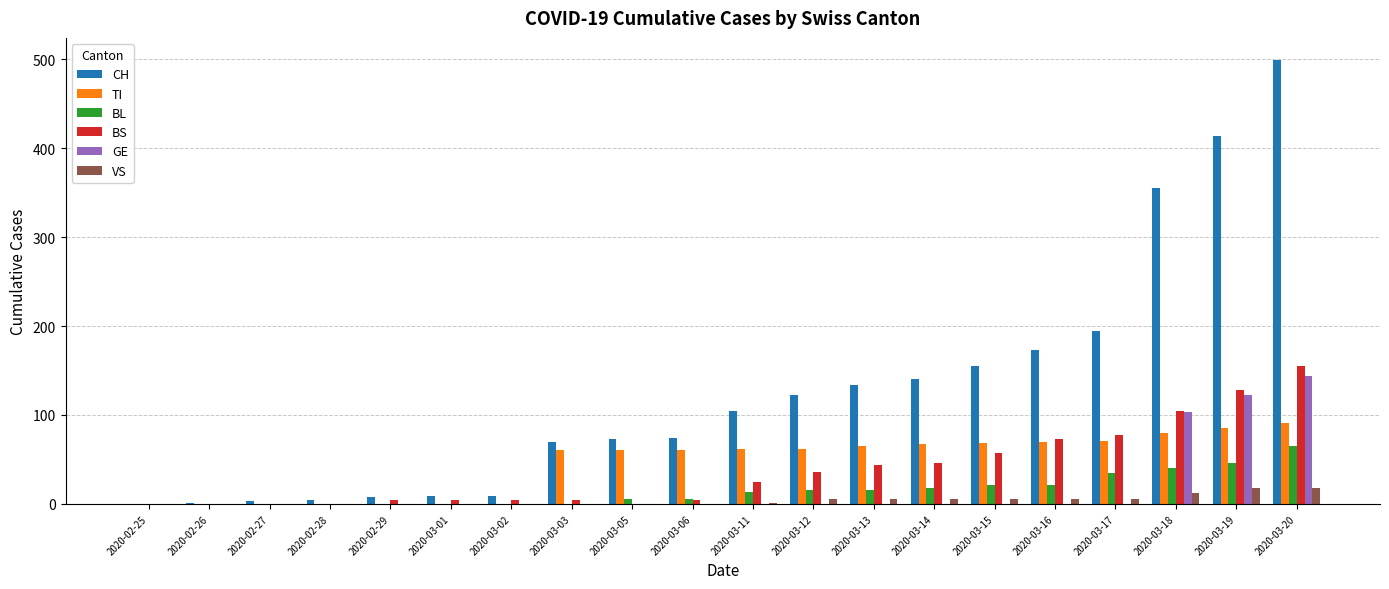

Which series changed the most between 2020-02-27 and 2020-03-17?

CH